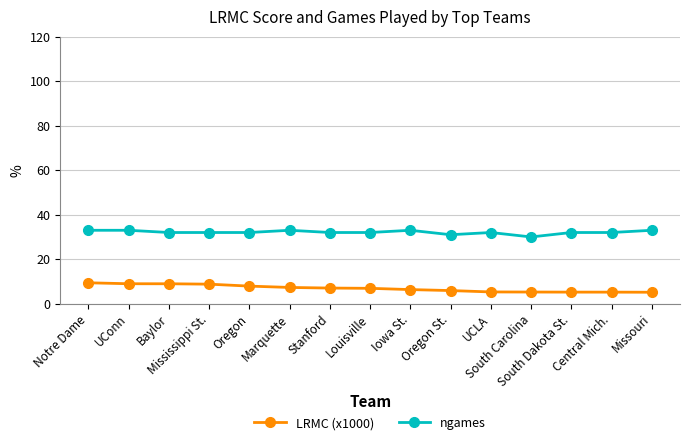

True or false: ngames and LRMC (x1000) intersect in this chart.

False